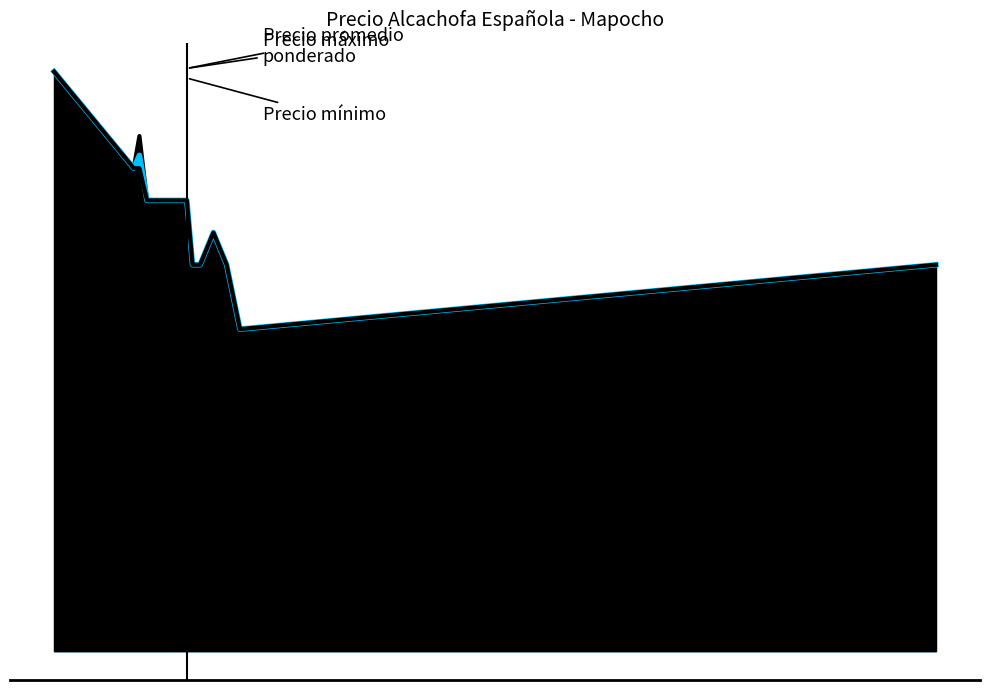

Where does the Precio $/Kg series first go above 14000?

2021-06-29